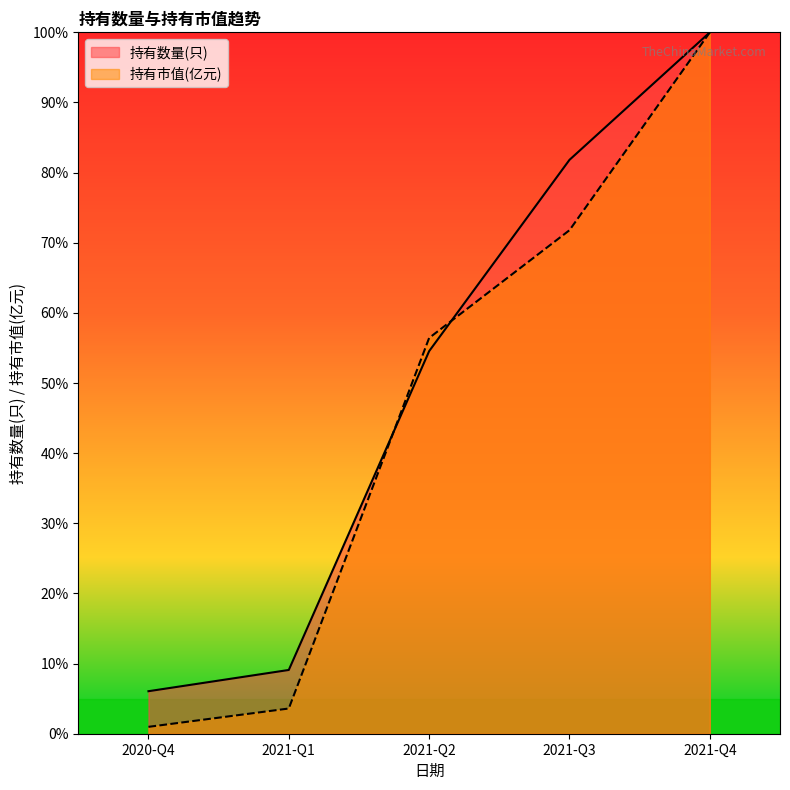

What is the sum of the 持有数量(只) values at 2020-Q4 and 2021-Q3?

87.9